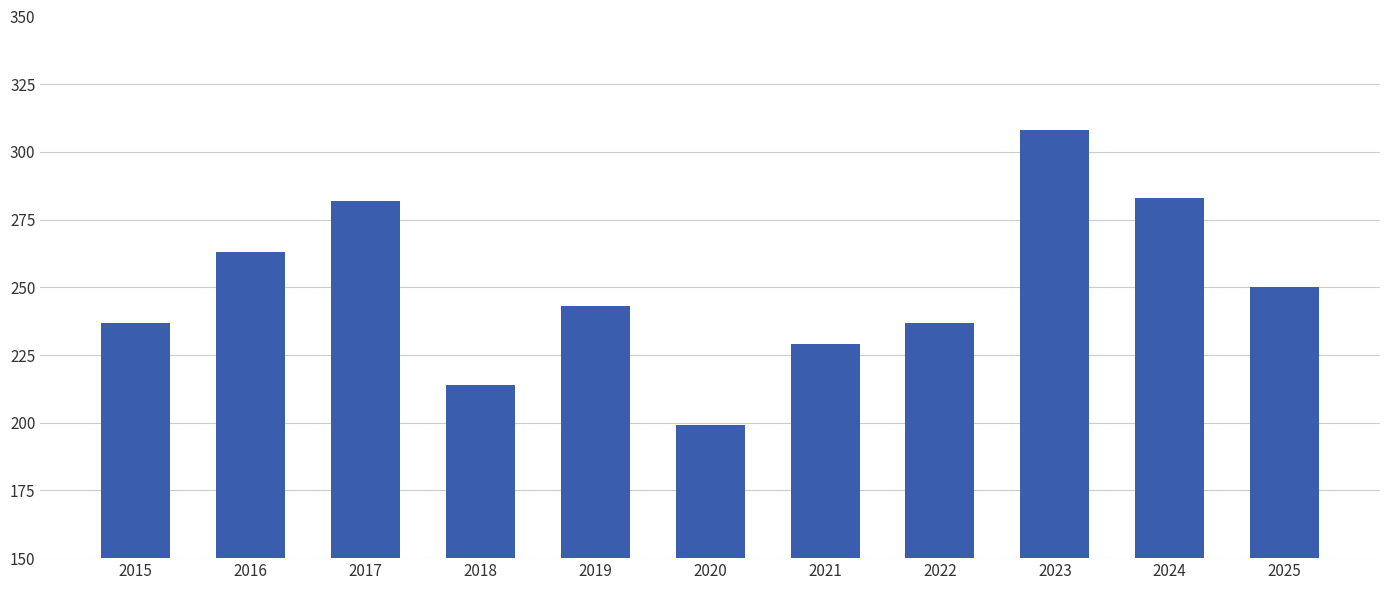

What is the value of the 8th bar from the left?

237